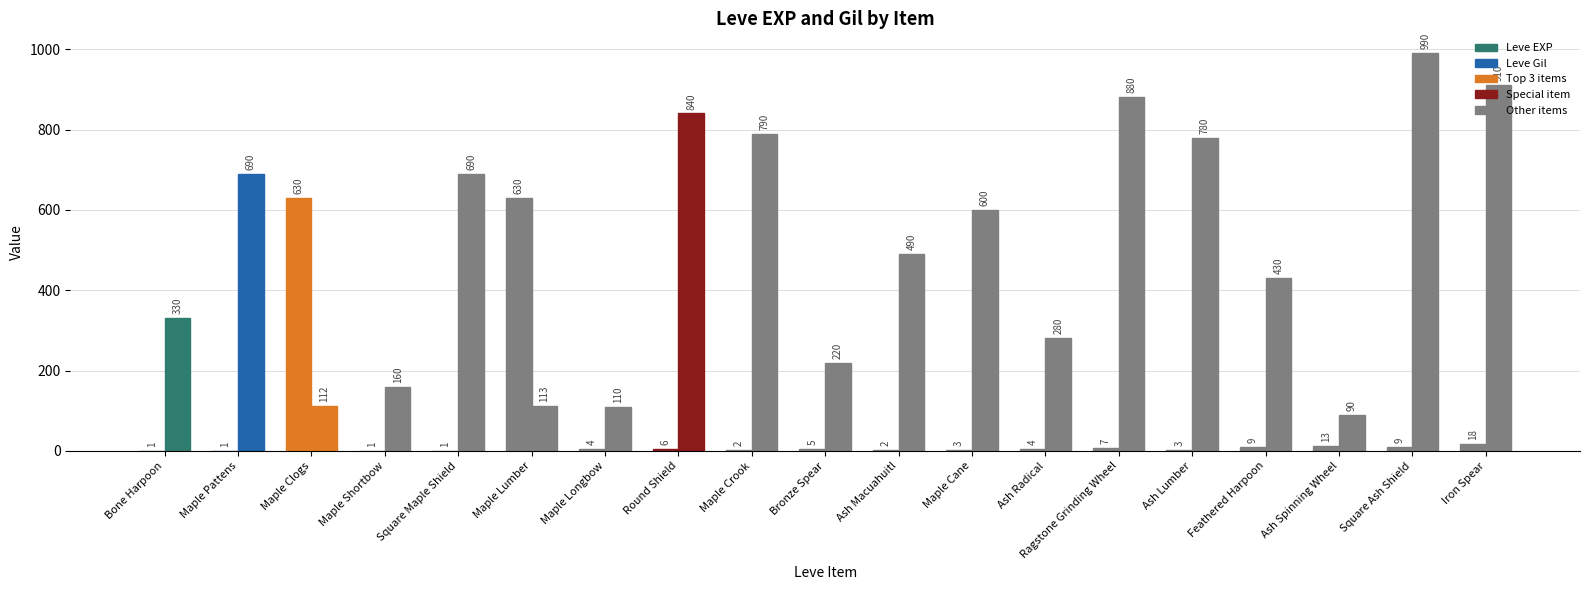

How many categories are shown in the chart?

19